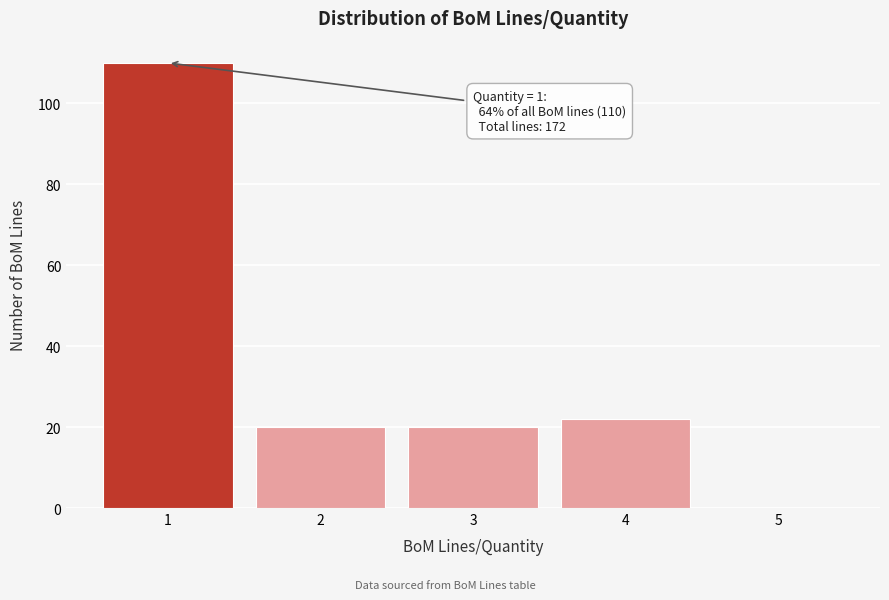

Reading right to left, what are all the values shown in this chart?

5=0	4=22	3=20	2=20	1=110